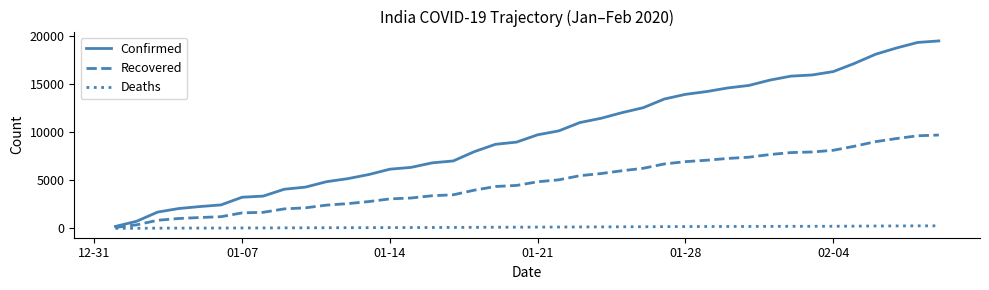

What is the greatest value displayed?

19531